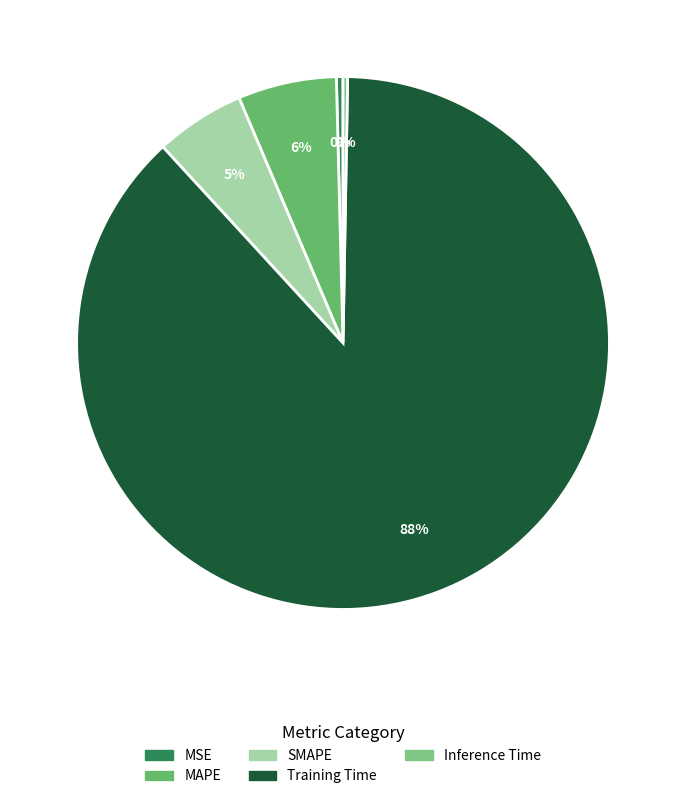

What is the change in value from MAPE to Inference Time?

-0.2